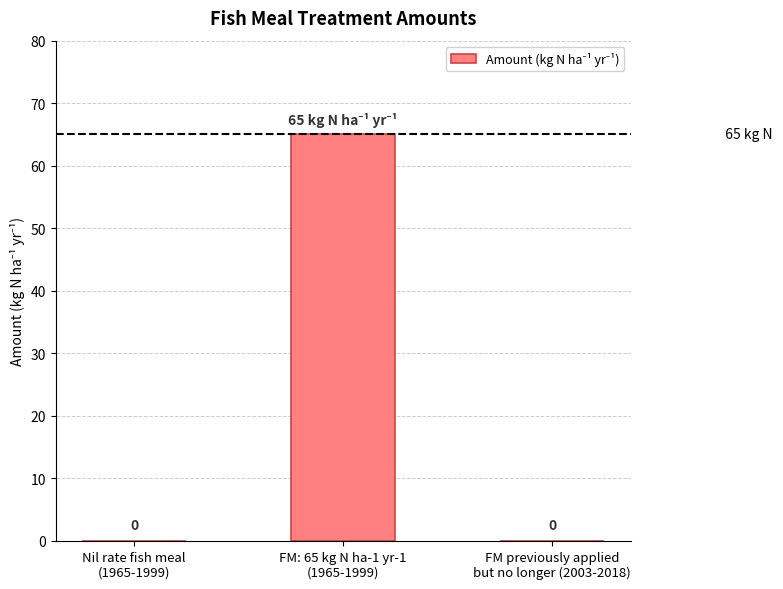

True or false: the data shows 31 at FM previously applied
but no longer (2003-2018).

False